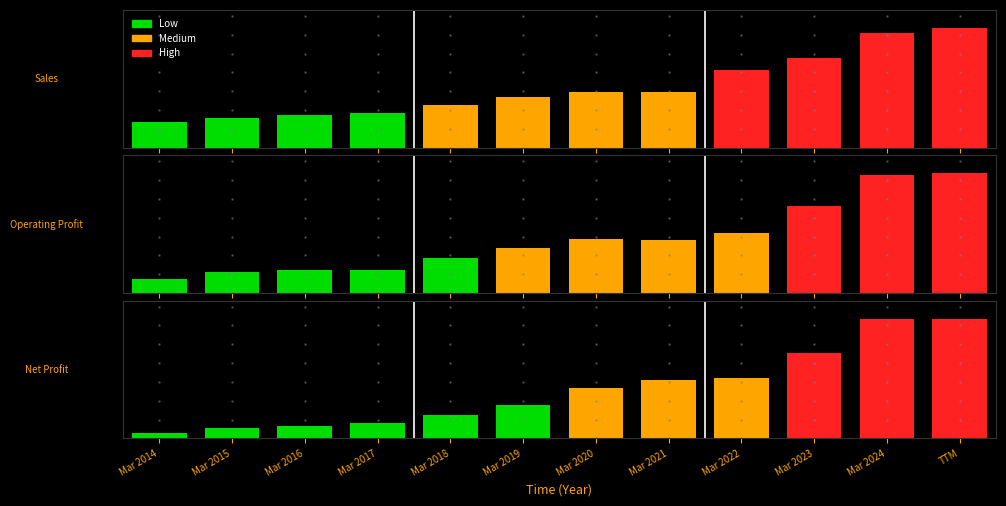

At which category does the chart reach its minimum across all series?

Mar 2014